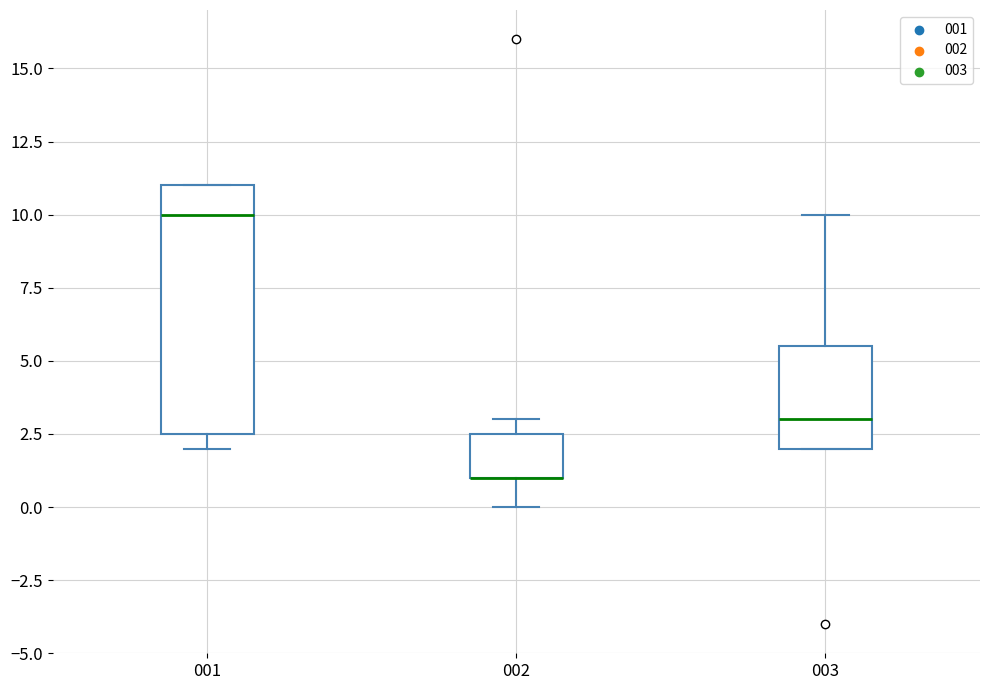

Reading left to right, read every box against the y-axis: the position of its median line, the range the box covers, and the ends of its whiskers. The values are not printed on the chart, so give them approximately, as read against the axis.

001: median 10.0, box 2.5 to 11.0, whiskers 2.0 to 11.0
002: median 1.0 (drawn on the box's lower edge), box 1.0 to 2.5, whiskers 0.0 to 3.0
003: median 3.0, box 2.0 to 5.5, whiskers 2.0 to 10.0